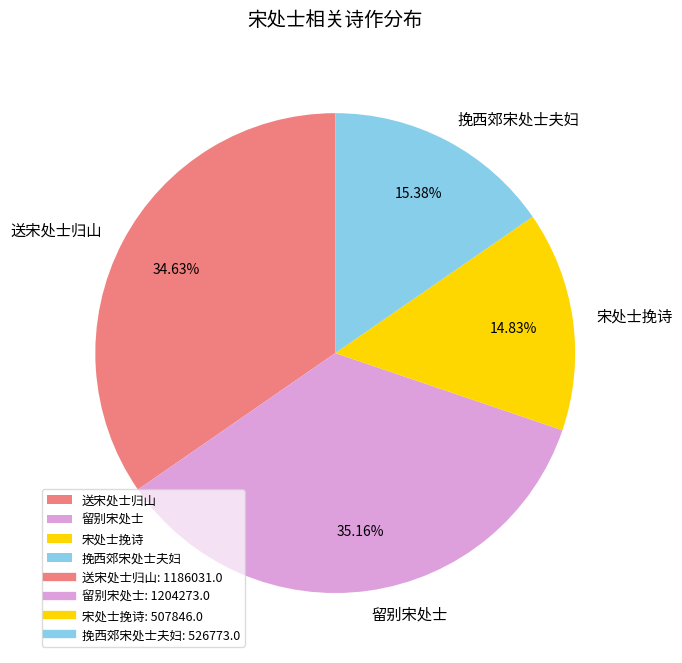

To the nearest percent, what portion does 宋处士挽诗 represent?

15%